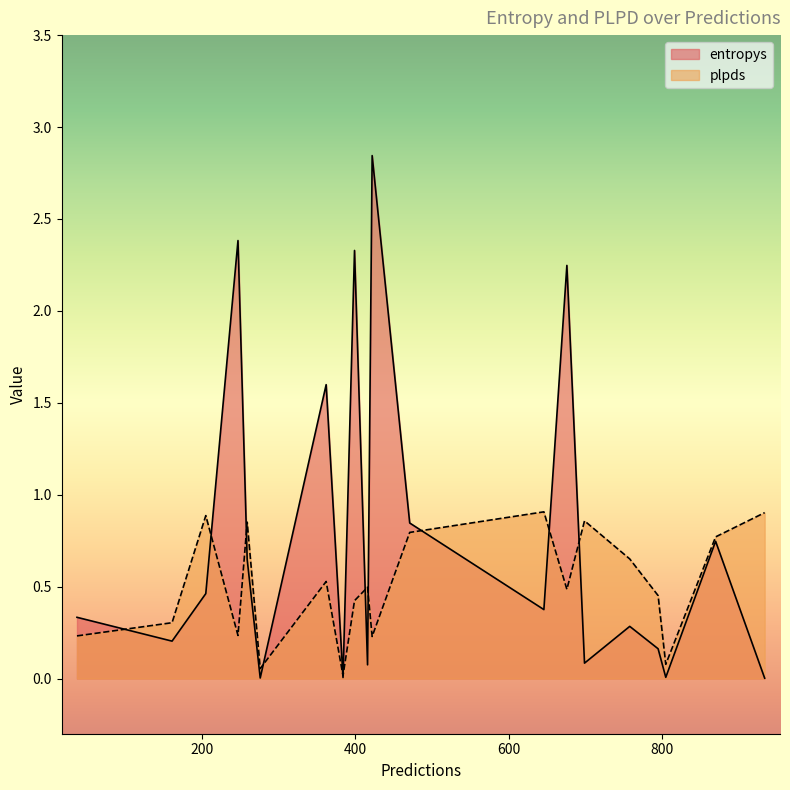

Rank the series by their maximum value, from lowest to highest.

plpds, entropys